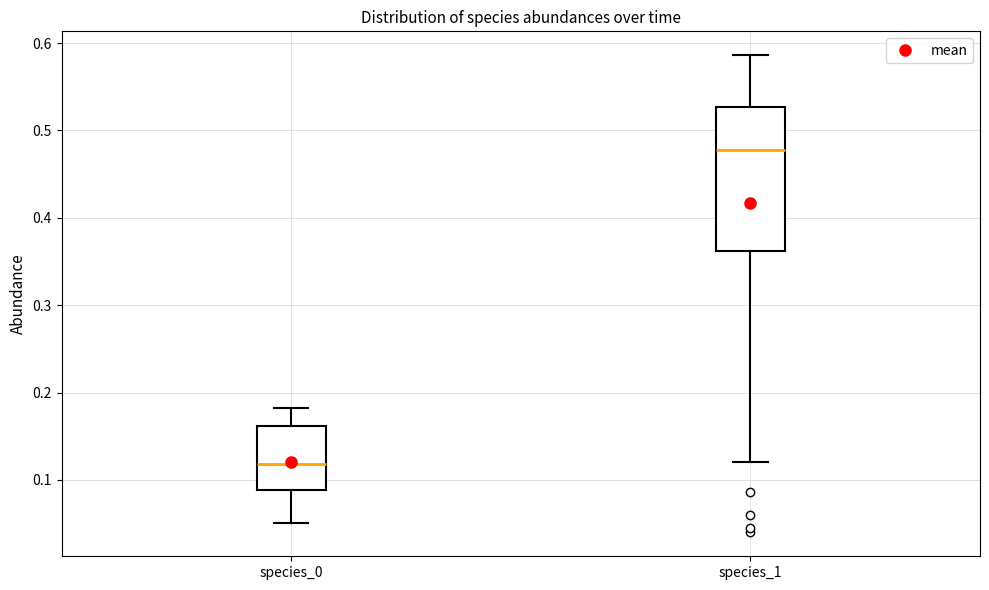

Reading left to right, transcribe this box plot: for each box, give where its median line is, the range the box spans, and where its two whiskers end, as read against the y-axis. The values are not printed on the chart, so give them approximately, as read against the axis.

species_0: median 0.12, box 0.09 to 0.16, whiskers 0.05 to 0.18
species_1: median 0.48, box 0.36 to 0.53, whiskers 0.12 to 0.59